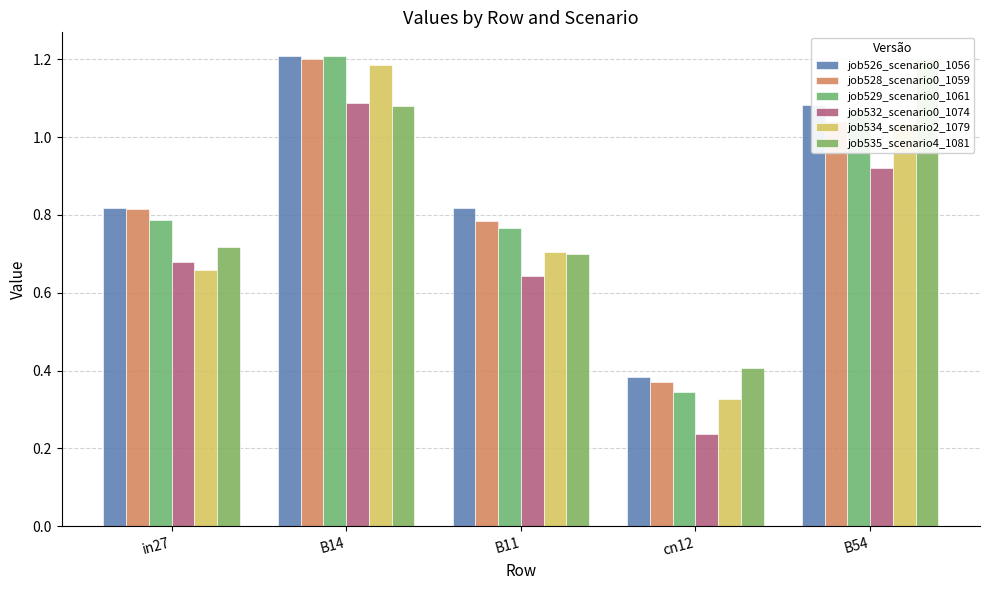

Does the chart contain stacked bars?

No